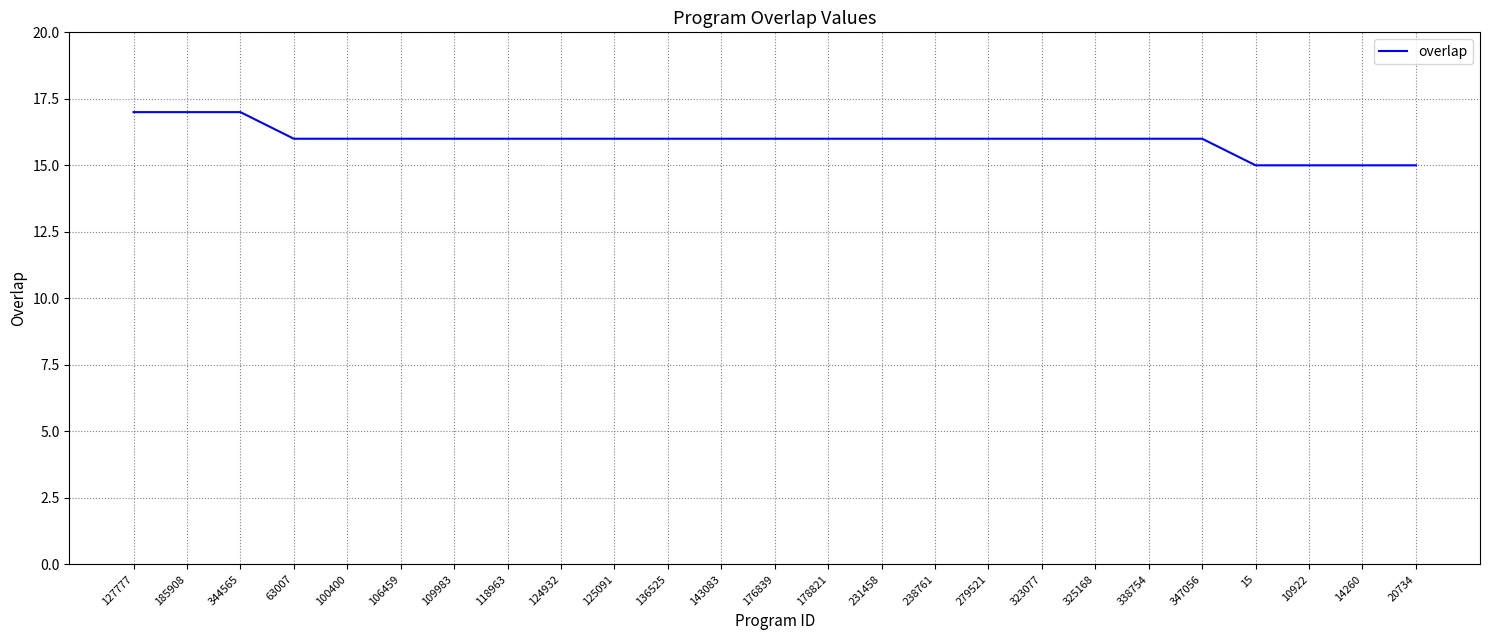

The value at 109983 is 22. True or false?

False